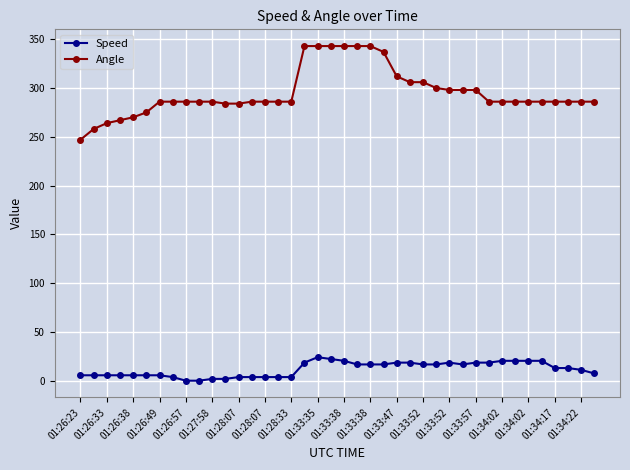

What is the difference between the second highest and minimum values in the Angle series?

96.0